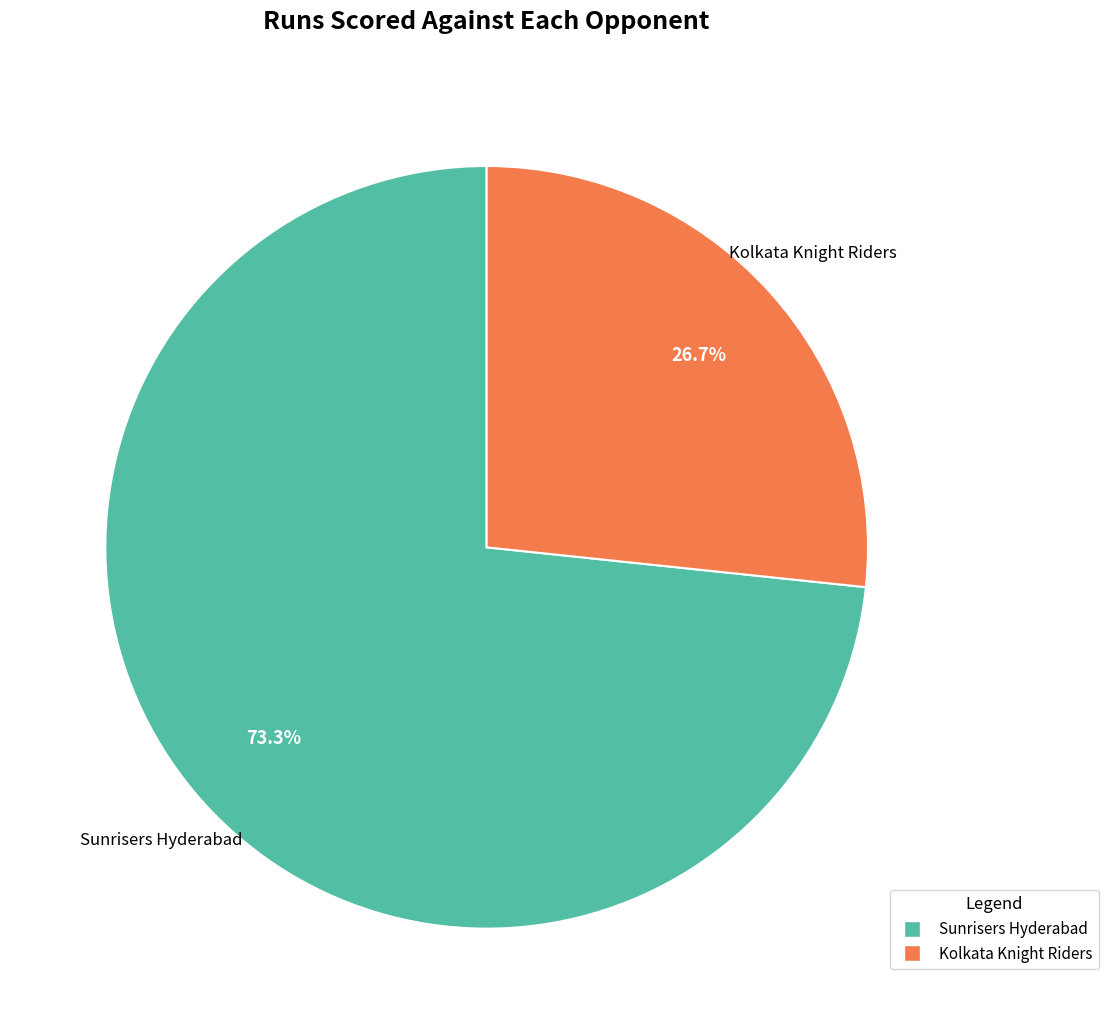

Rank the categories by value from highest to lowest.

Sunrisers Hyderabad, Kolkata Knight Riders